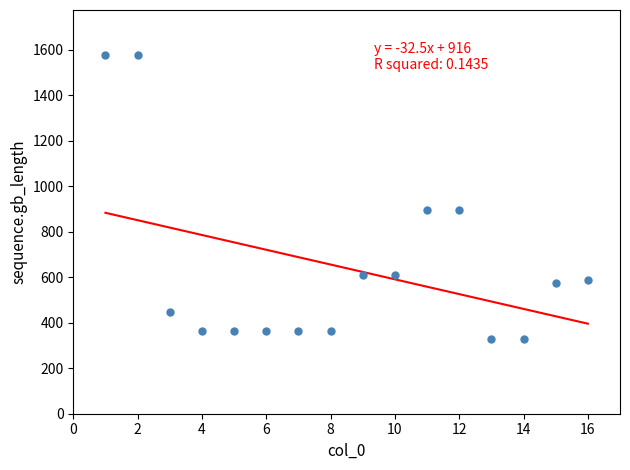

What is the range of Y values (max minus min)?

1246